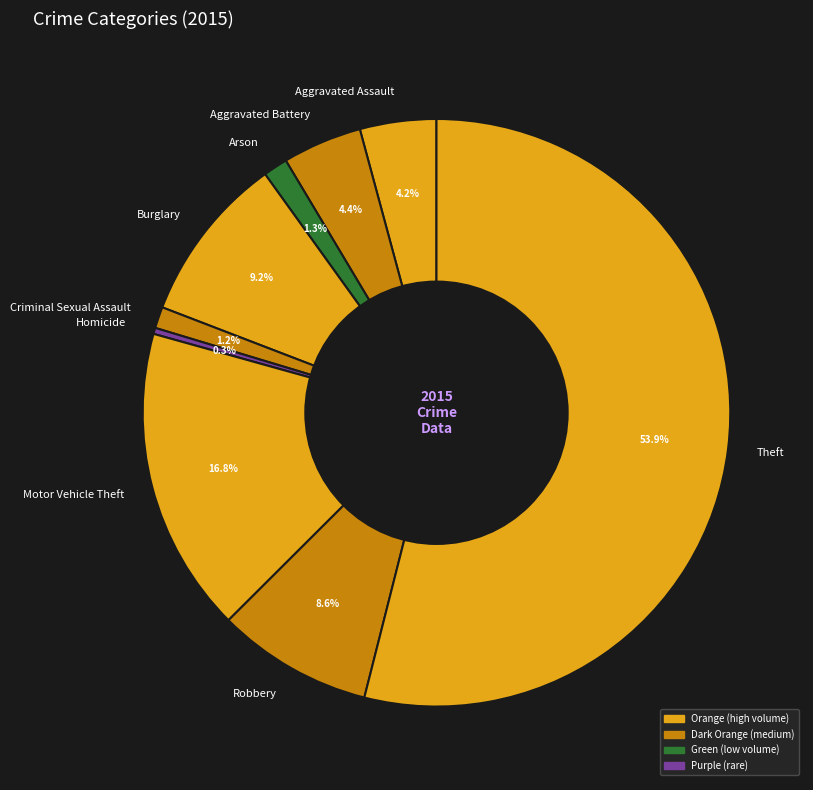

To the nearest percent, what is the combined percentage of Aggravated Assault and Theft?

58%